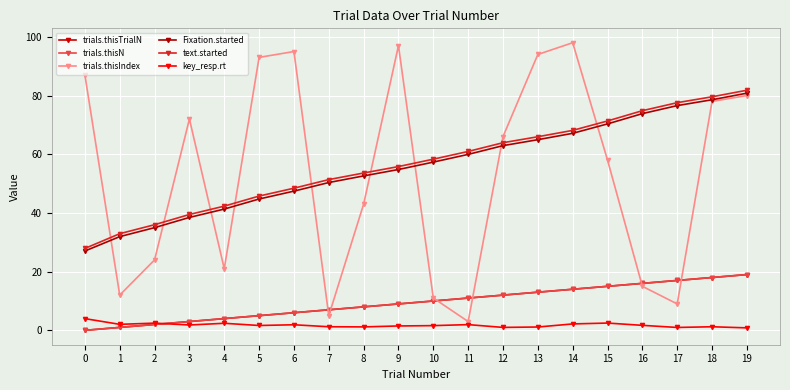

Which series has the largest total across all categories?

text.started